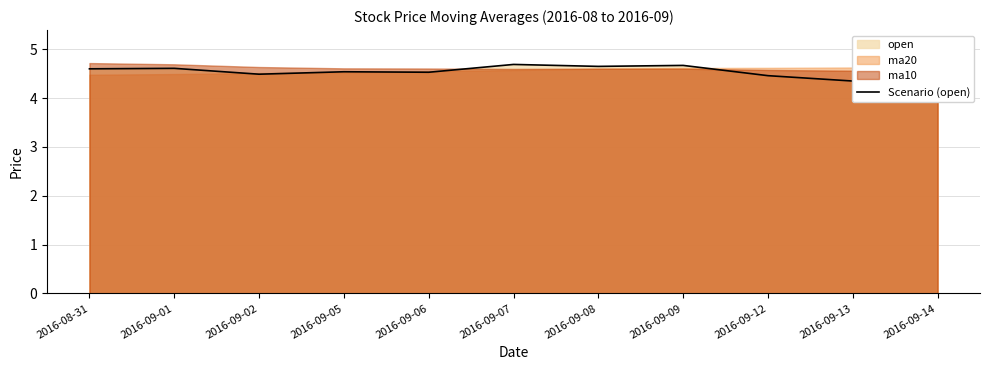

The value at 2016-08-31 is 6.7. True or false?

False